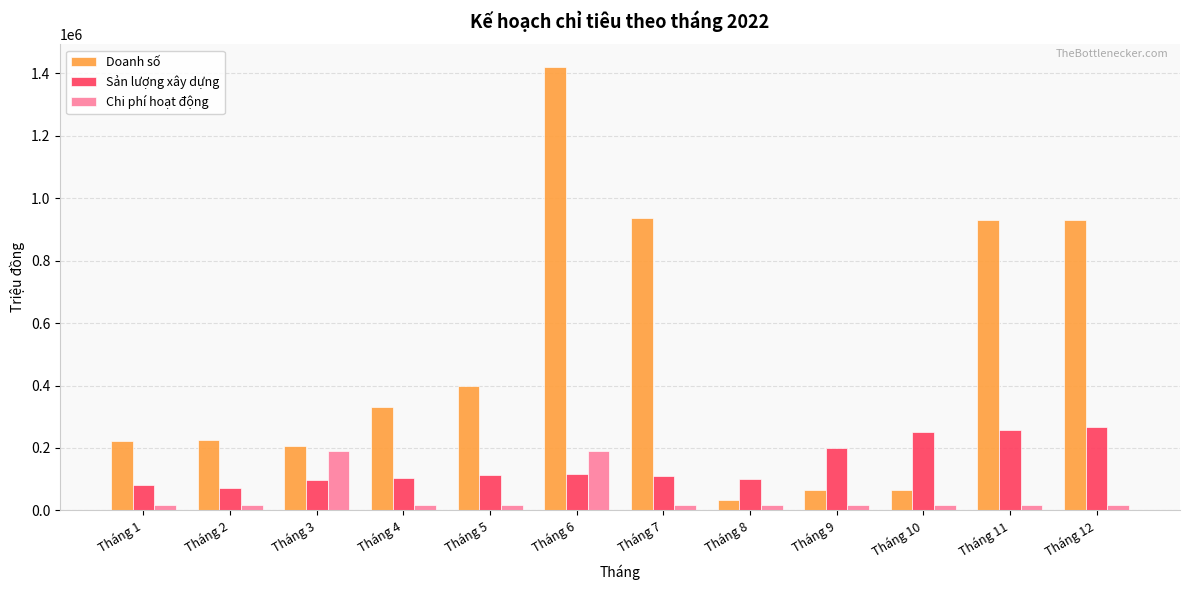

Where does the Sản lượng xây dựng series first go above 113355?

Tháng 5